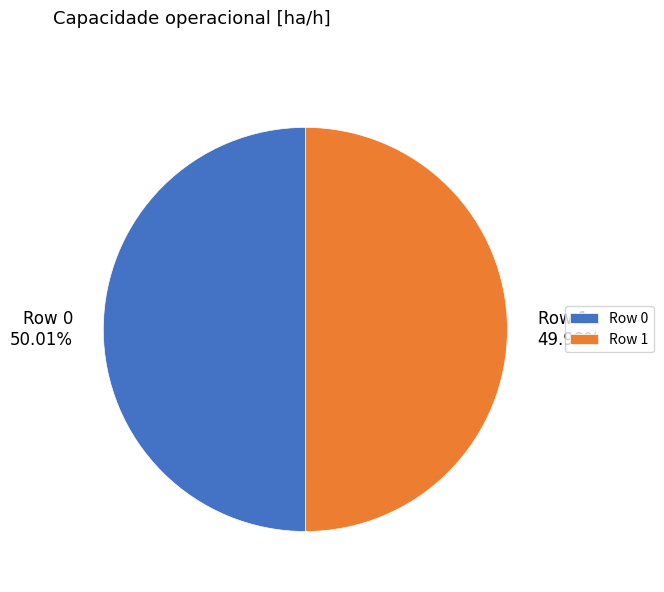

Is there any slice that represents more than half of the pie?

Yes